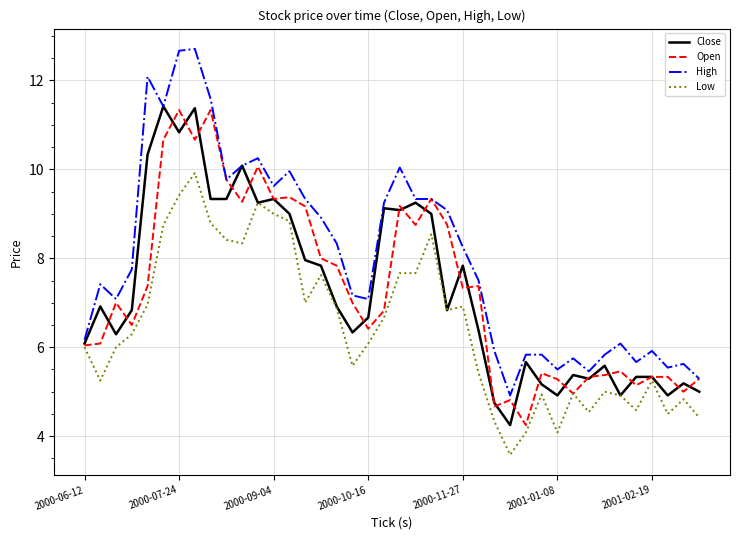

Does the chart have visible grid lines?

Yes